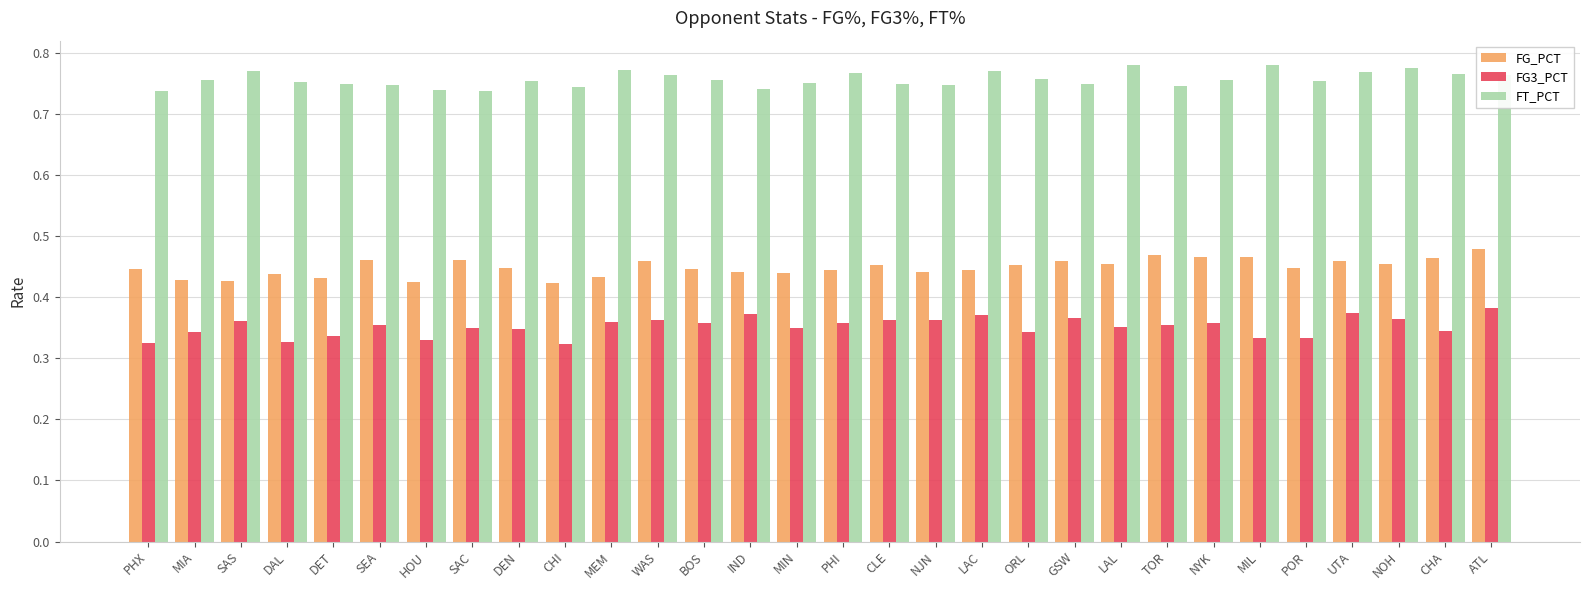

Count the FT_PCT values in the range 0 to 1.

30